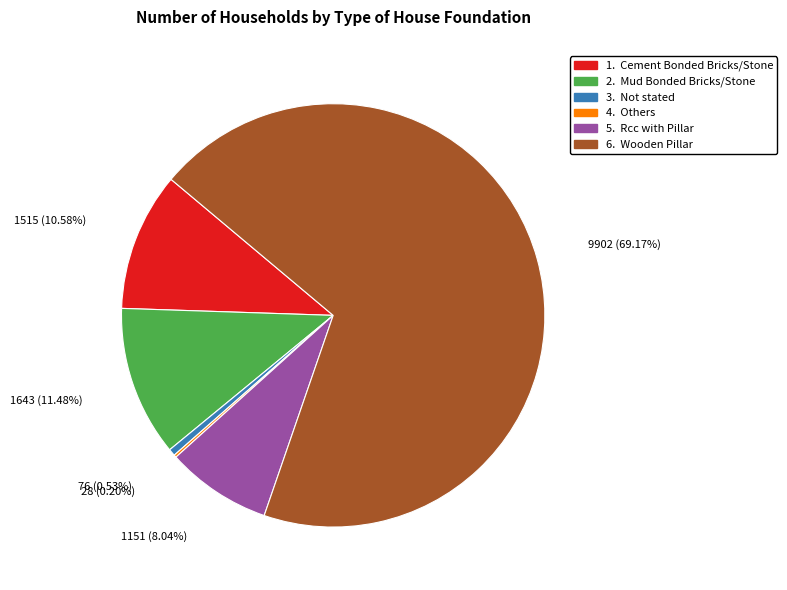

Does any single category account for the majority?

Yes